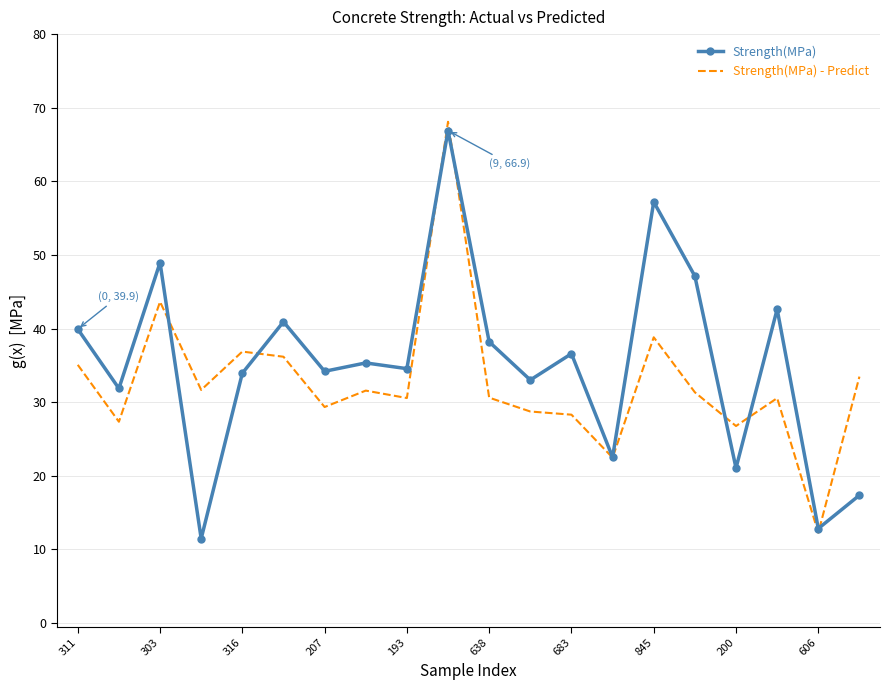

What is the minimum value shown in the chart?

11.5